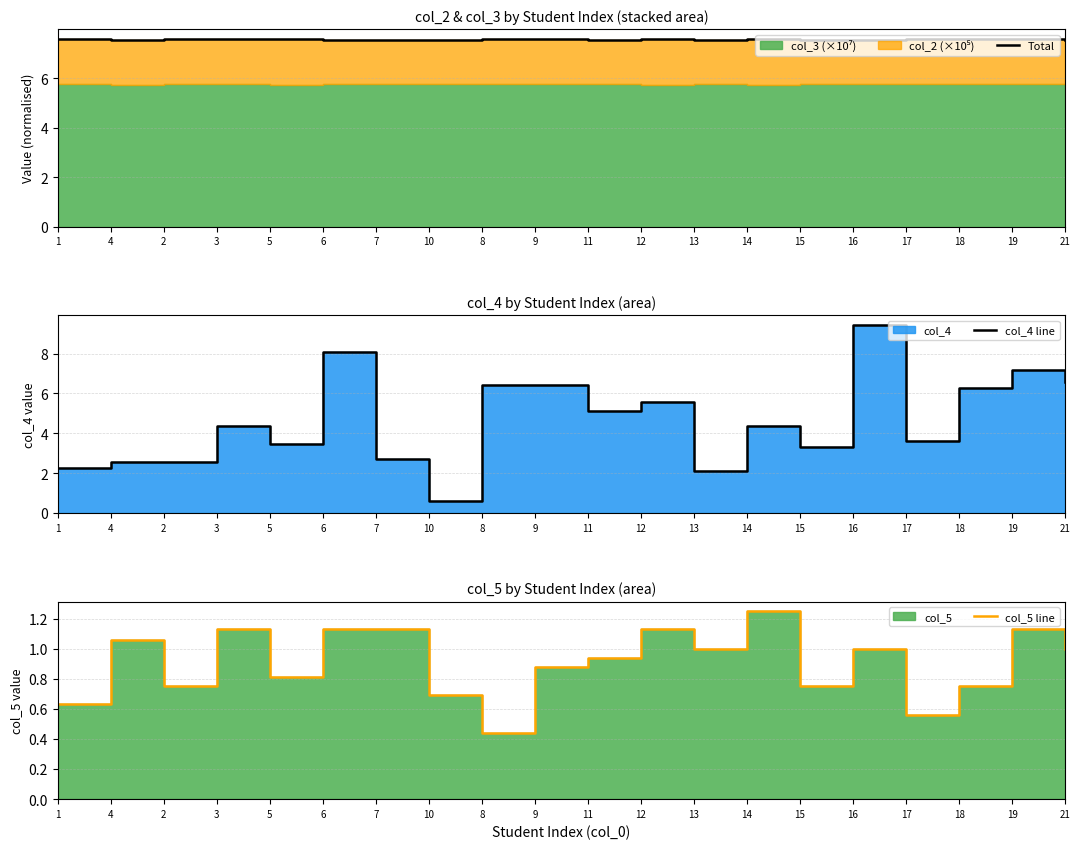

Reading left to right, transcribe all the data shown in this chart.

Total: 1=7.6	4=7.6	2=7.6	3=7.6	5=7.6	6=7.6	7=7.6	10=7.6	8=7.6	9=7.6	11=7.6	12=7.6	13=7.6	14=7.6	15=7.6	16=7.6	17=7.6	18=7.6	19=7.6	21=7.6
col_4 line: 1=2.2	4=2.5	2=2.5	3=4.3	5=3.5	6=8.1	7=2.7	10=0.6	8=6.5	9=6.5	11=5.1	12=5.5	13=2.1	14=4.3	15=3.3	16=9.4	17=3.6	18=6.3	19=7.2	21=6.6
col_5 line: 1=0.6	4=1.1	2=0.8	3=1.1	5=0.8	6=1.1	7=1.1	10=0.7	8=0.4	9=0.9	11=0.9	12=1.1	13=1.0	14=1.2	15=0.8	16=1.0	17=0.6	18=0.8	19=1.1	21=1.0